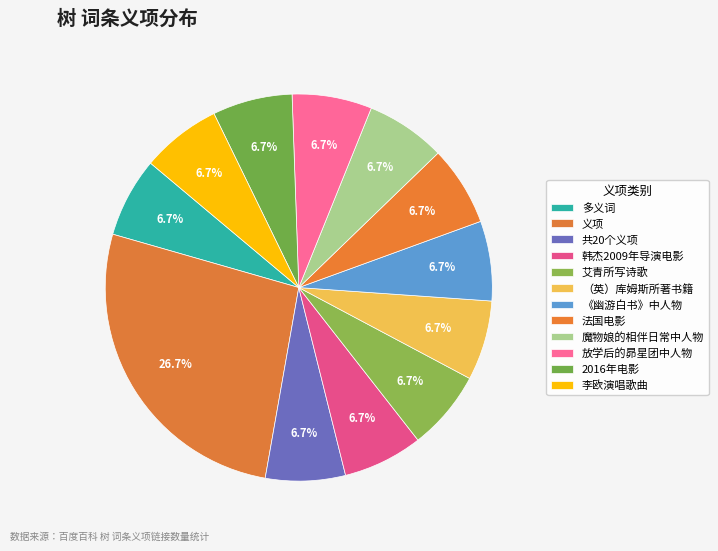

Count the number of slices in the pie.

12